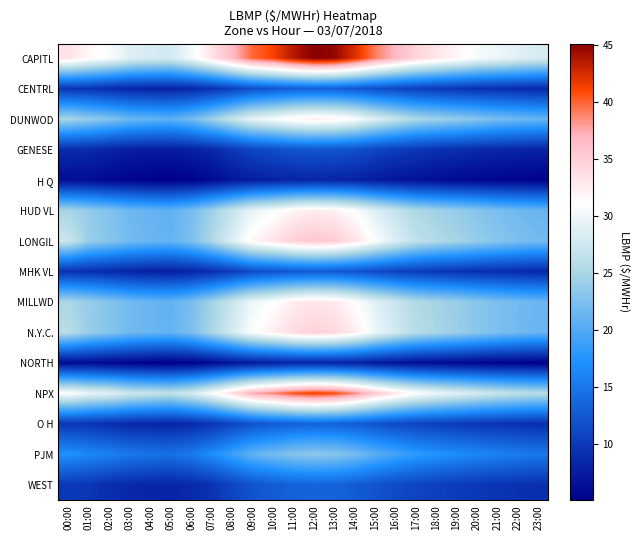

How many data points does each series have?

24